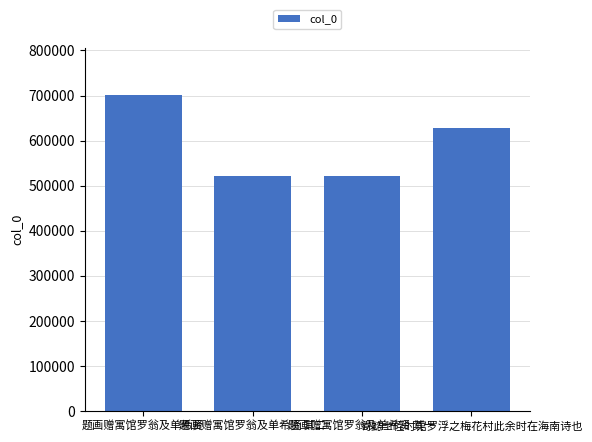

How many data points does each series have?

4